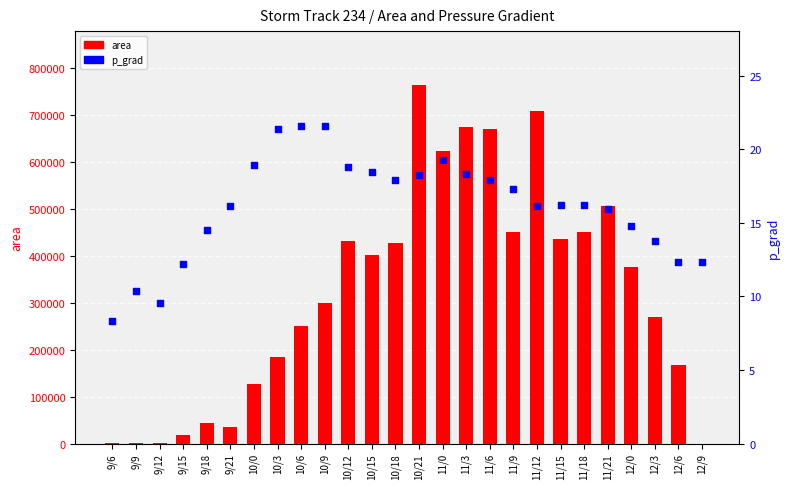

At which category is the sum across all series the highest?

10/21